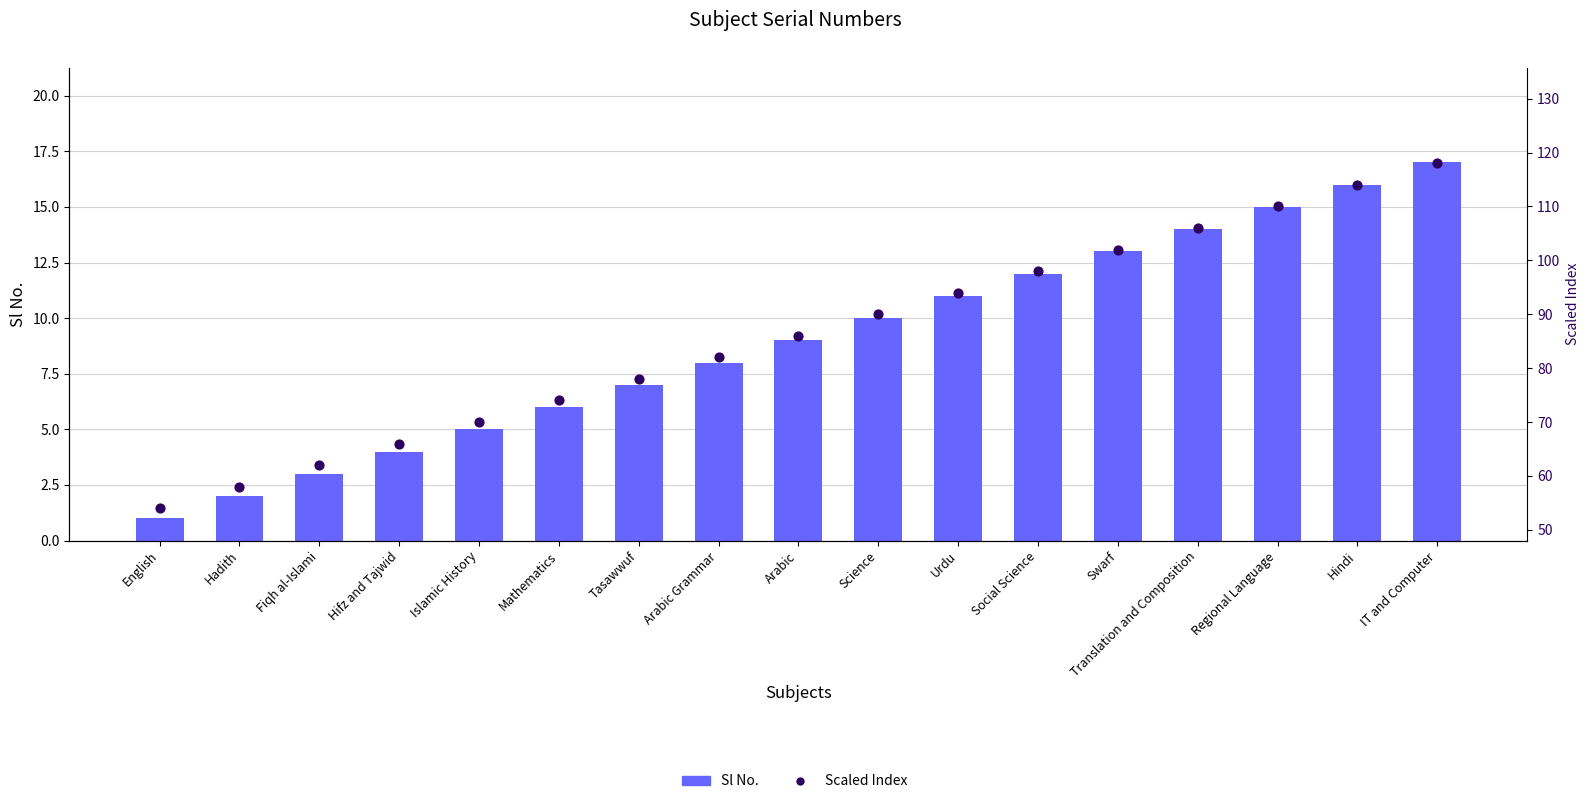

Which series has the widest spread of Y values?

Scaled Index